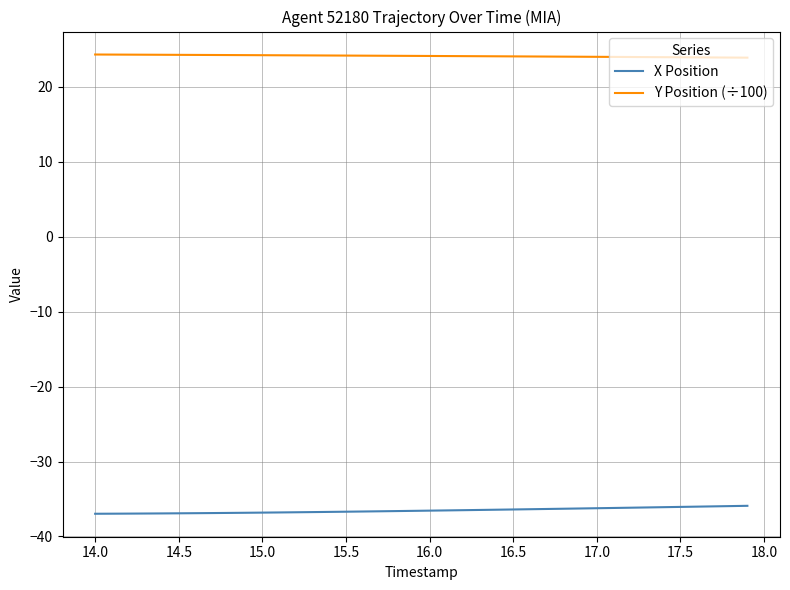

Which series has the largest total across all categories?

Y Position (÷100)